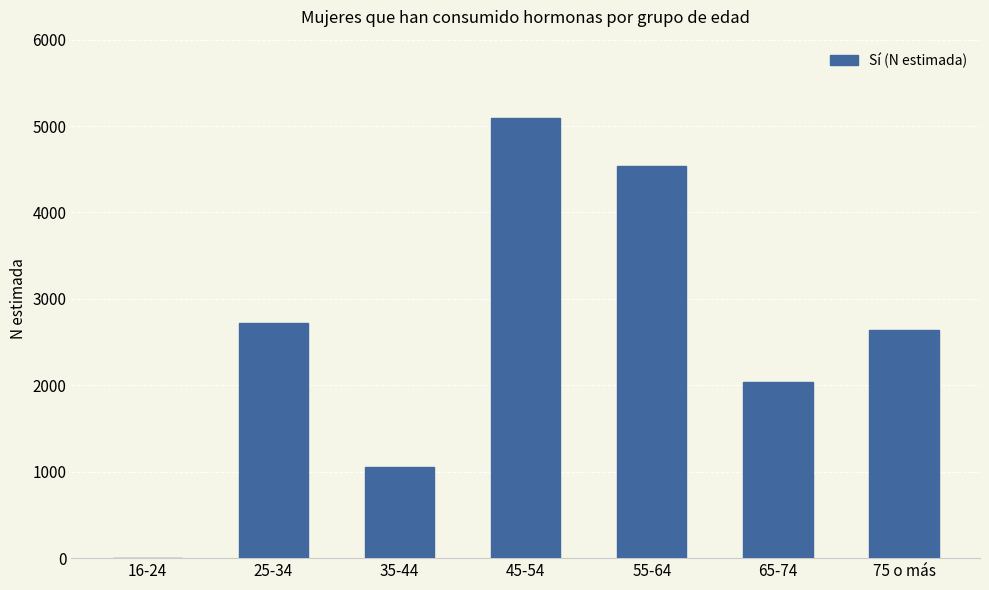

What is the maximum value shown in the chart?

5092